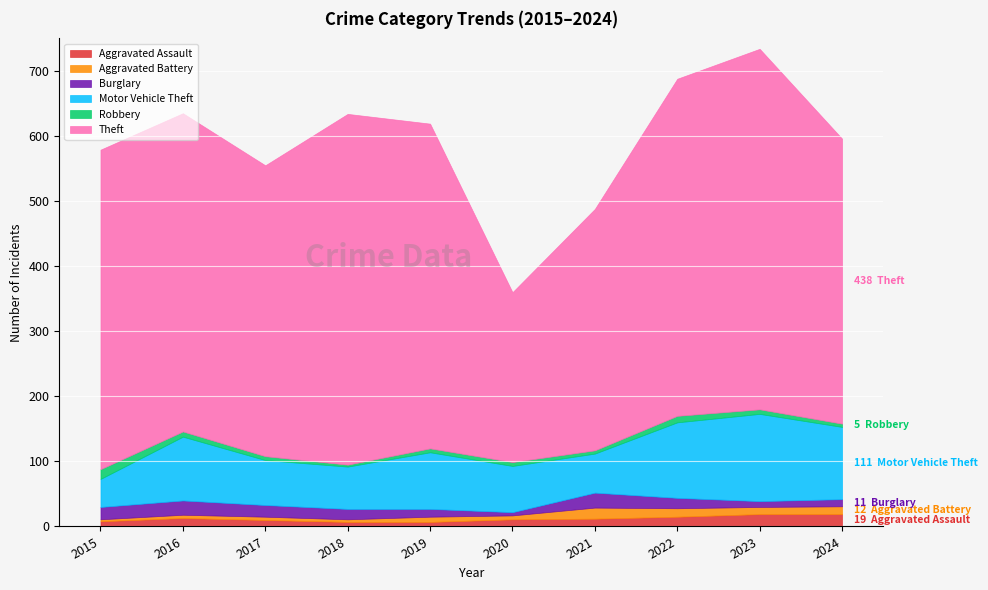

How many lines are shown in the chart?

6